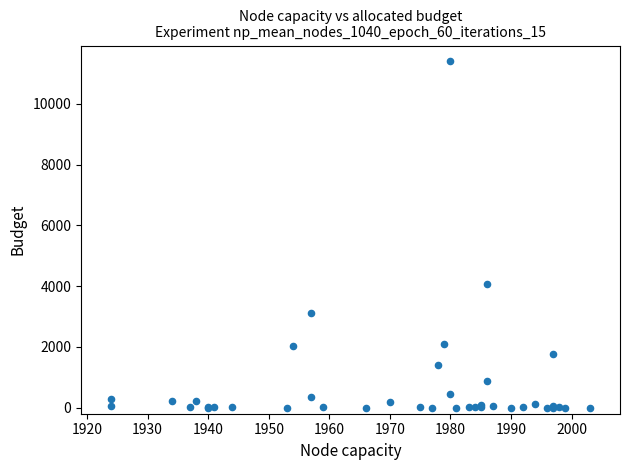

What Y value in the scatter plot is closest to 5710?

4085